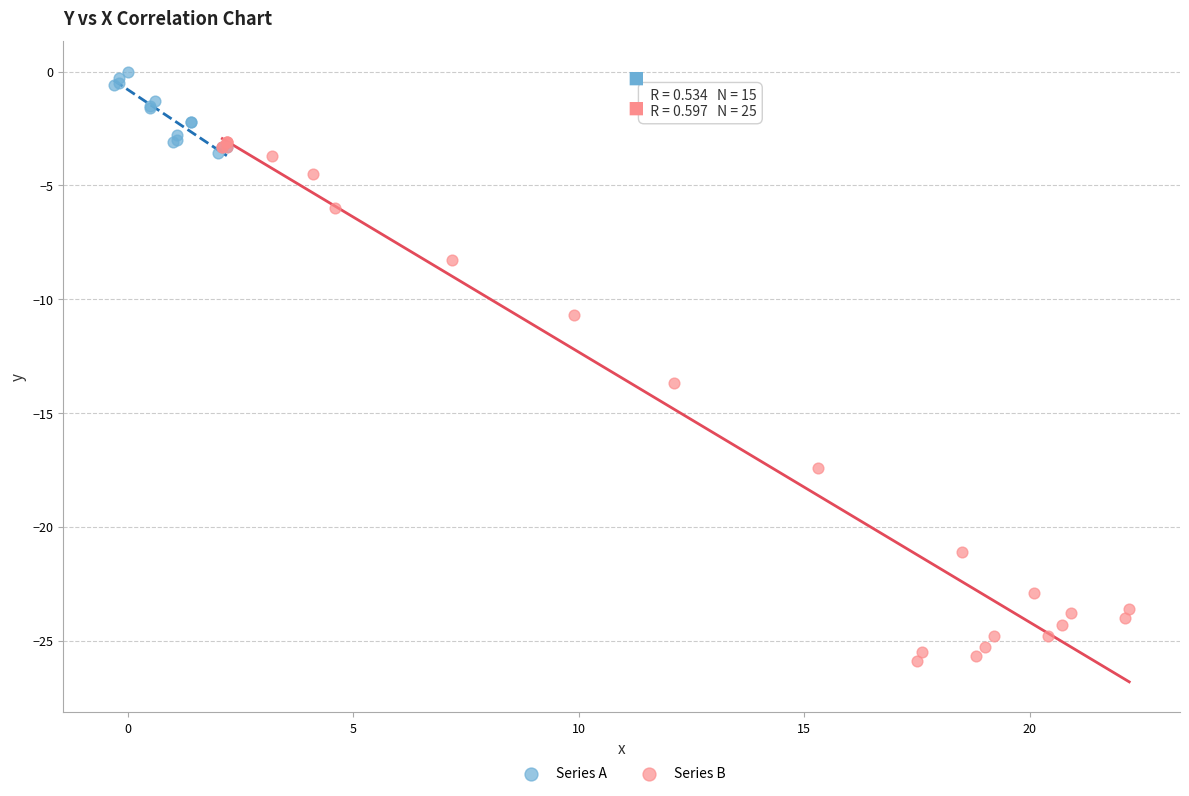

Which series has the largest Y range (max minus min)?

Series B